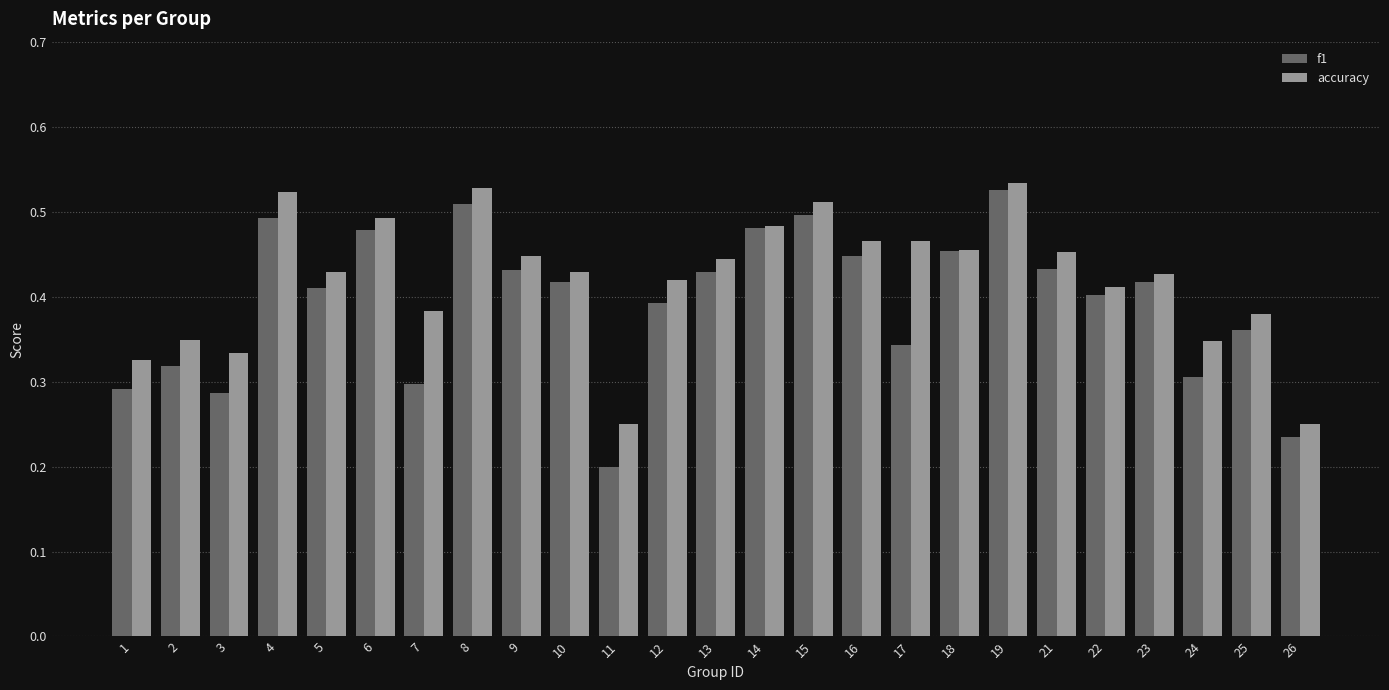

What is the sum of the f1 values at 16 and 21?

0.9